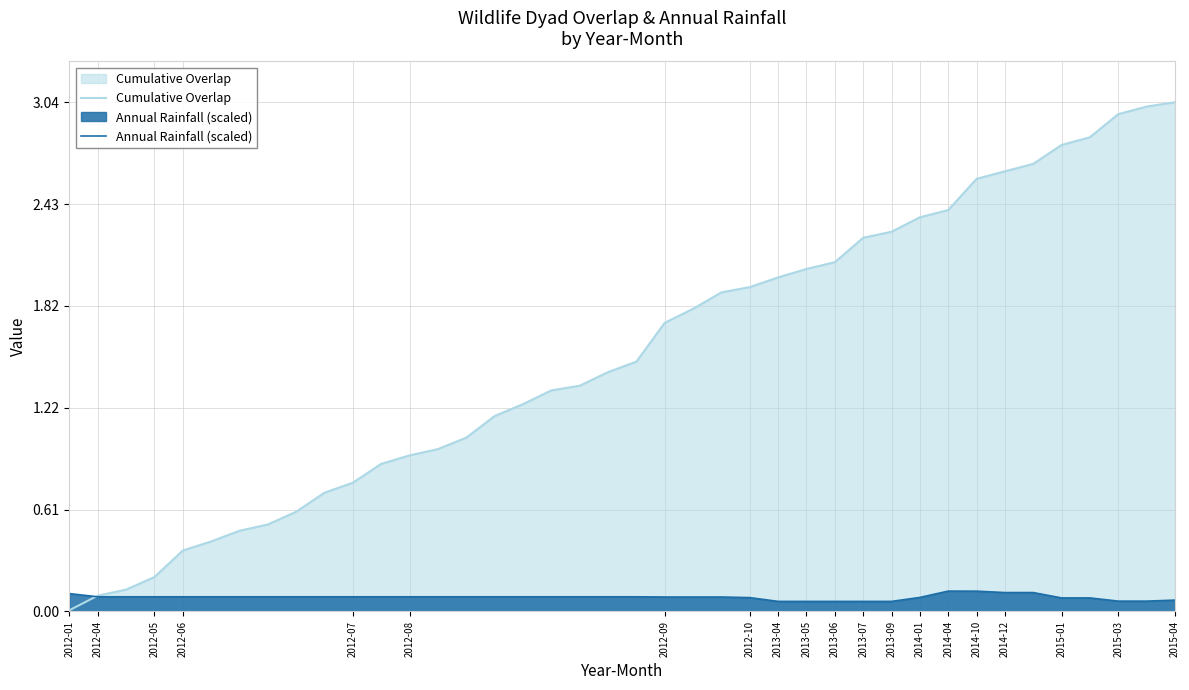

Is the value of Cumulative Overlap at 32 greater than the value of Annual Rainfall (scaled) at 2012-08?

Yes